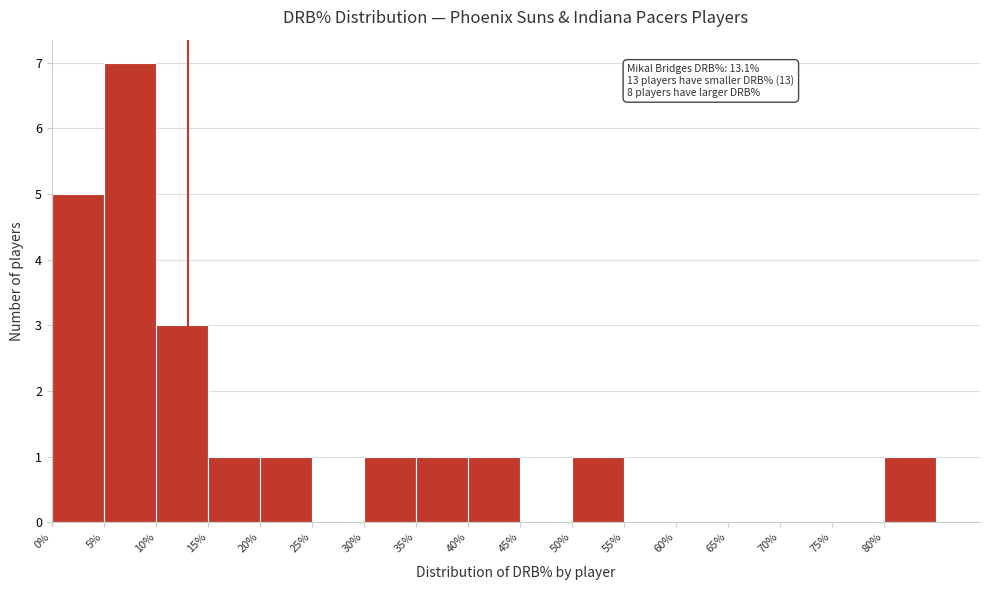

Which range on the x-axis has the tallest bar?

5 to 10